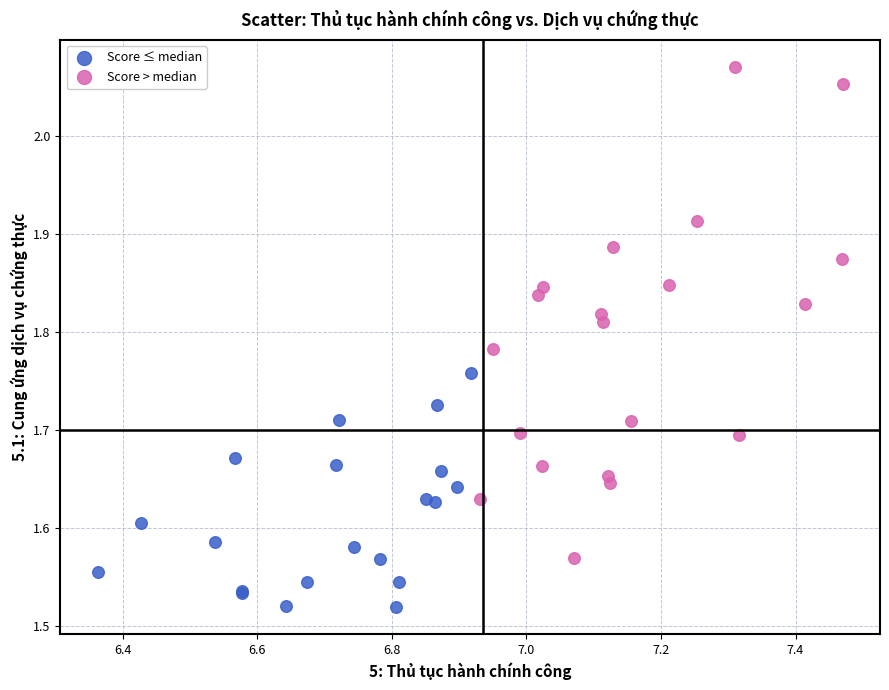

Which series contains the lowest Y value?

Score ≤ median